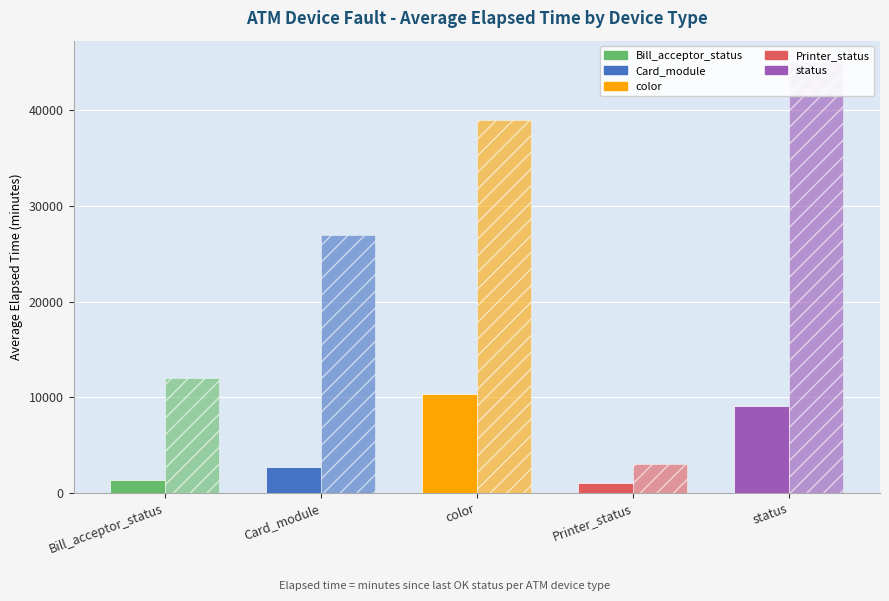

At which label is Count × 3000 closest to 24000?

Card_module